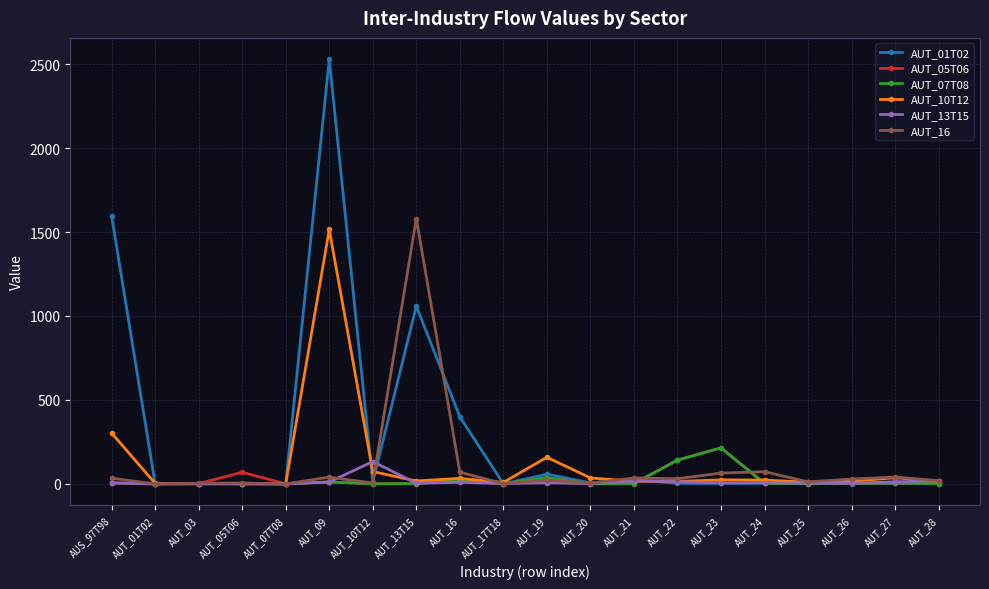

Which label corresponds to the largest value in the chart?

AUT_09